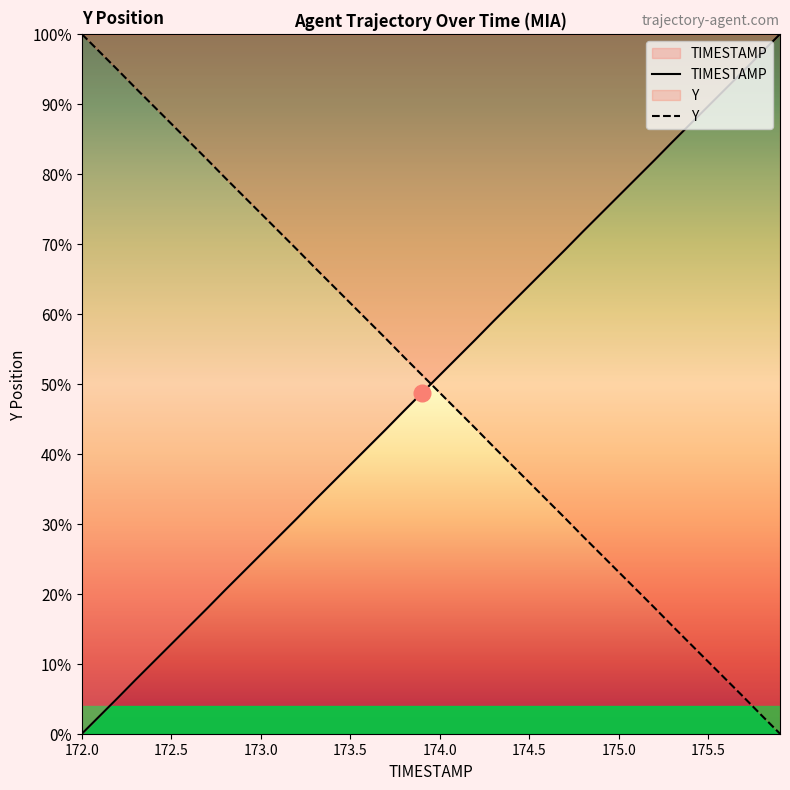

True or false: Y has a value of 125.9 at 173.5.

False